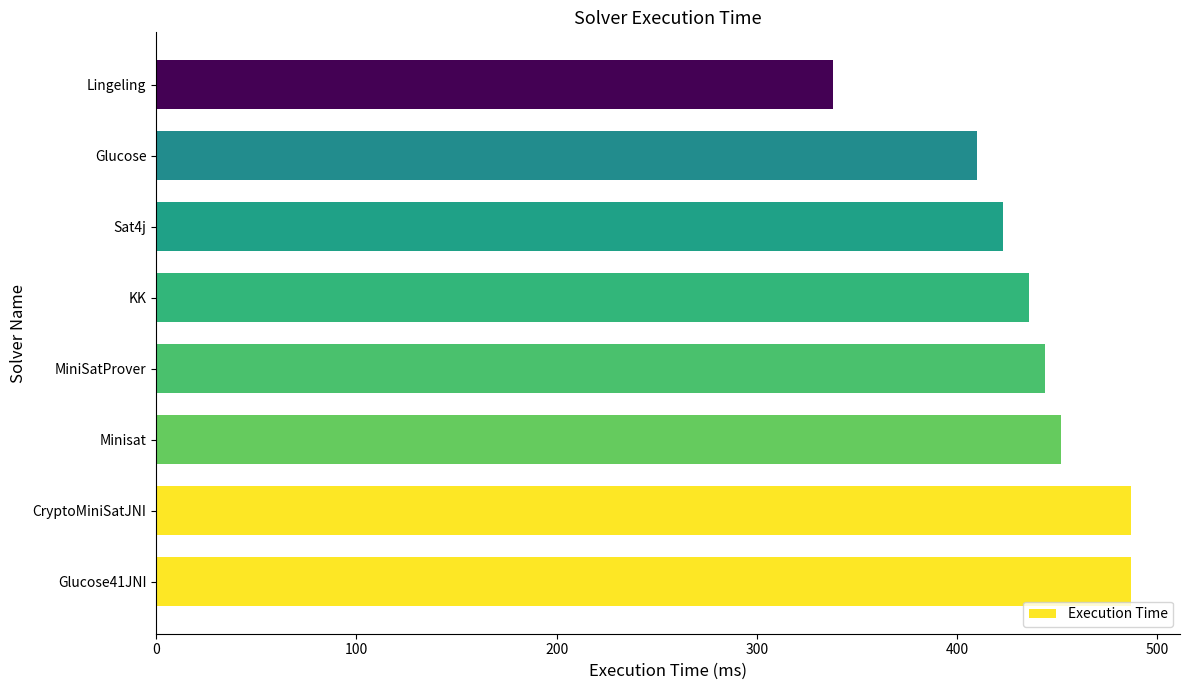

The chart shows a value of 487 at CryptoMiniSatJNI. True or false?

True